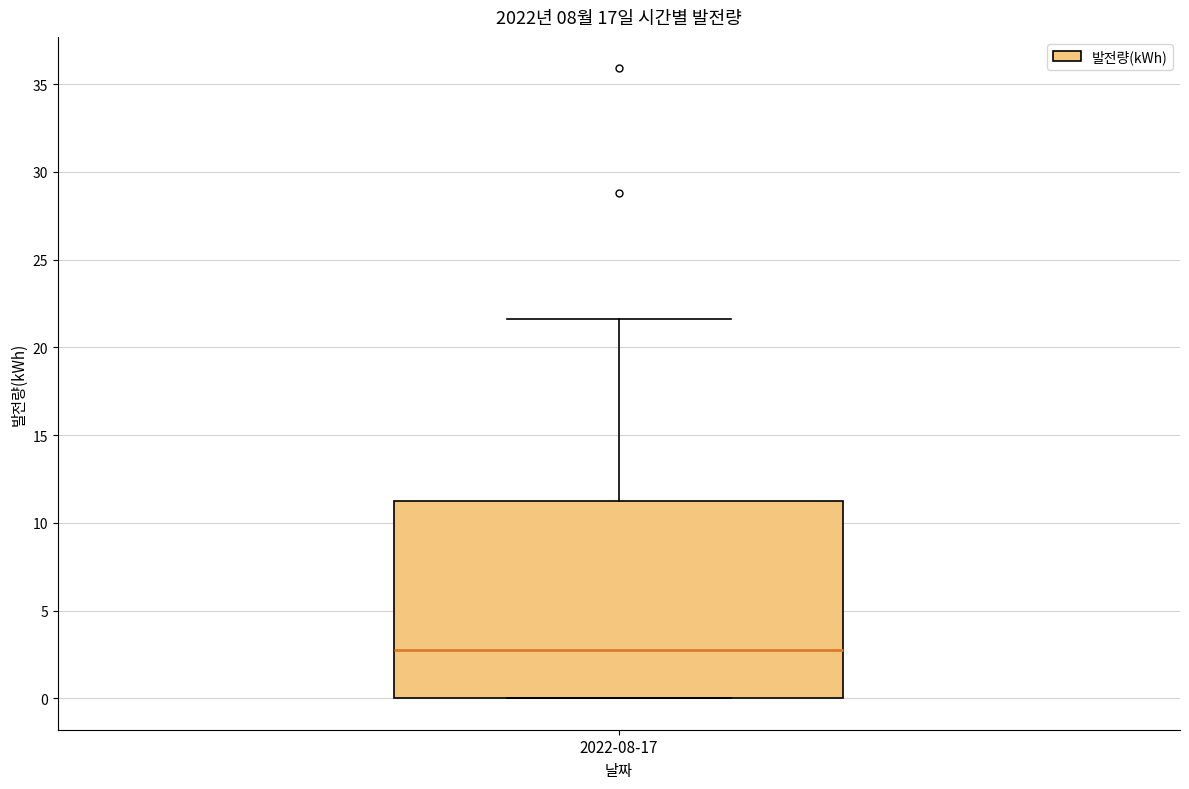

Transcribe this box plot: give where the median line is, the range the box spans, and where the two whiskers end, as read against the y-axis. The values are not printed on the chart, so give them approximately, as read against the axis.

median 3.0, box 0.0 to 11.0, whiskers 0.0 to 21.5